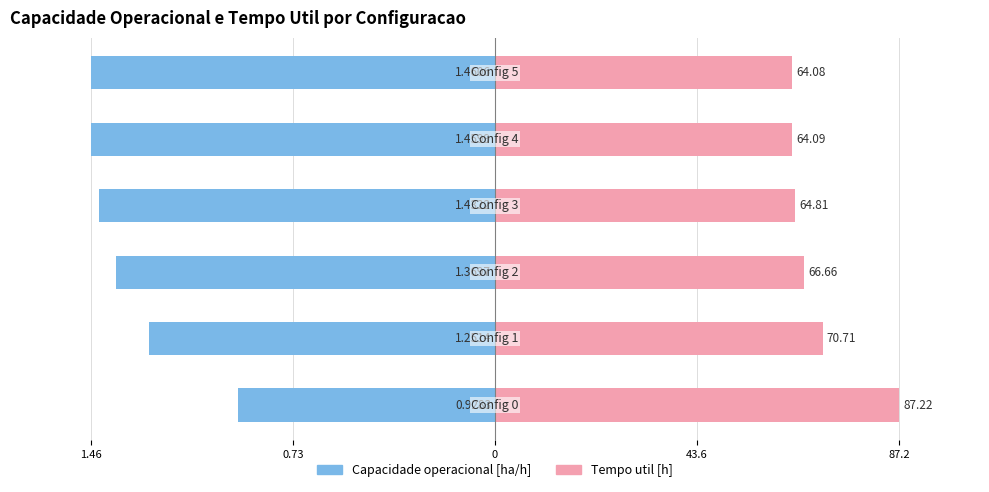

The value of Tempo util [h] at 87.2 is 1.3. True or false?

False